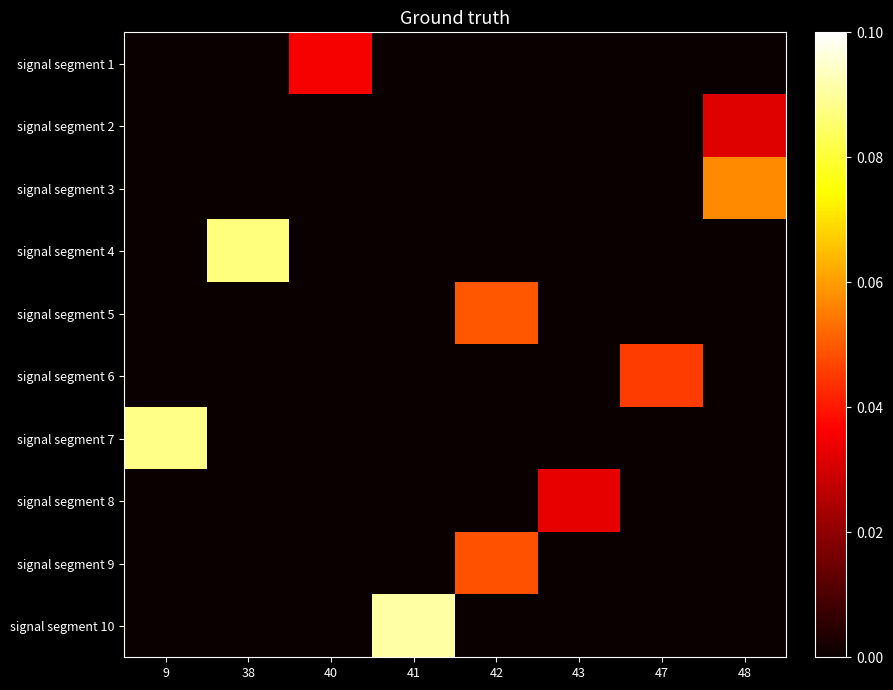

Reading left to right, extract all data points from this chart.

signal segment 1: 9=0.0	38=0.0	40=0.0	41=0.0	42=0.0	43=0.0	47=0.0	48=0.0
signal segment 2: 9=0.0	38=0.0	40=0.0	41=0.0	42=0.0	43=0.0	47=0.0	48=0.0
signal segment 3: 9=0.0	38=0.0	40=0.0	41=0.0	42=0.0	43=0.0	47=0.0	48=0.1
signal segment 4: 9=0.0	38=0.1	40=0.0	41=0.0	42=0.0	43=0.0	47=0.0	48=0.0
signal segment 5: 9=0.0	38=0.0	40=0.0	41=0.0	42=0.0	43=0.0	47=0.0	48=0.0
signal segment 6: 9=0.0	38=0.0	40=0.0	41=0.0	42=0.0	43=0.0	47=0.0	48=0.0
signal segment 7: 9=0.1	38=0.0	40=0.0	41=0.0	42=0.0	43=0.0	47=0.0	48=0.0
signal segment 8: 9=0.0	38=0.0	40=0.0	41=0.0	42=0.0	43=0.0	47=0.0	48=0.0
signal segment 9: 9=0.0	38=0.0	40=0.0	41=0.0	42=0.0	43=0.0	47=0.0	48=0.0
signal segment 10: 9=0.0	38=0.0	40=0.0	41=0.1	42=0.0	43=0.0	47=0.0	48=0.0